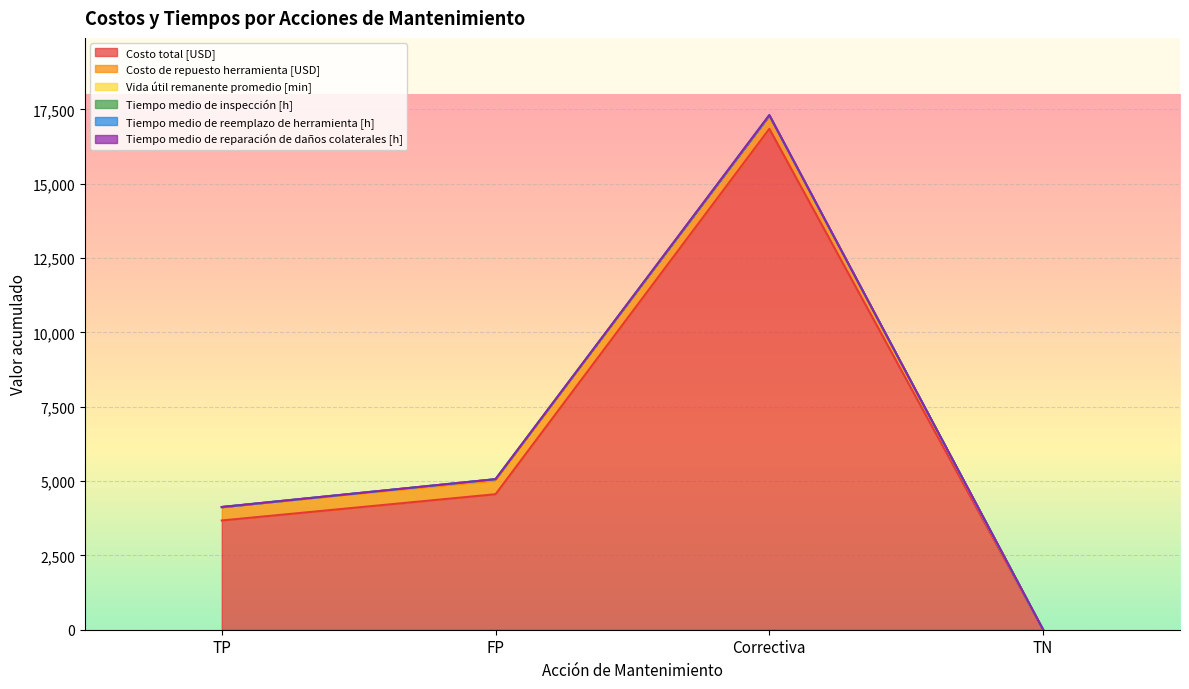

True or false: Costo de repuesto herramienta [USD] and Vida útil remanente promedio [min] intersect in this chart.

False